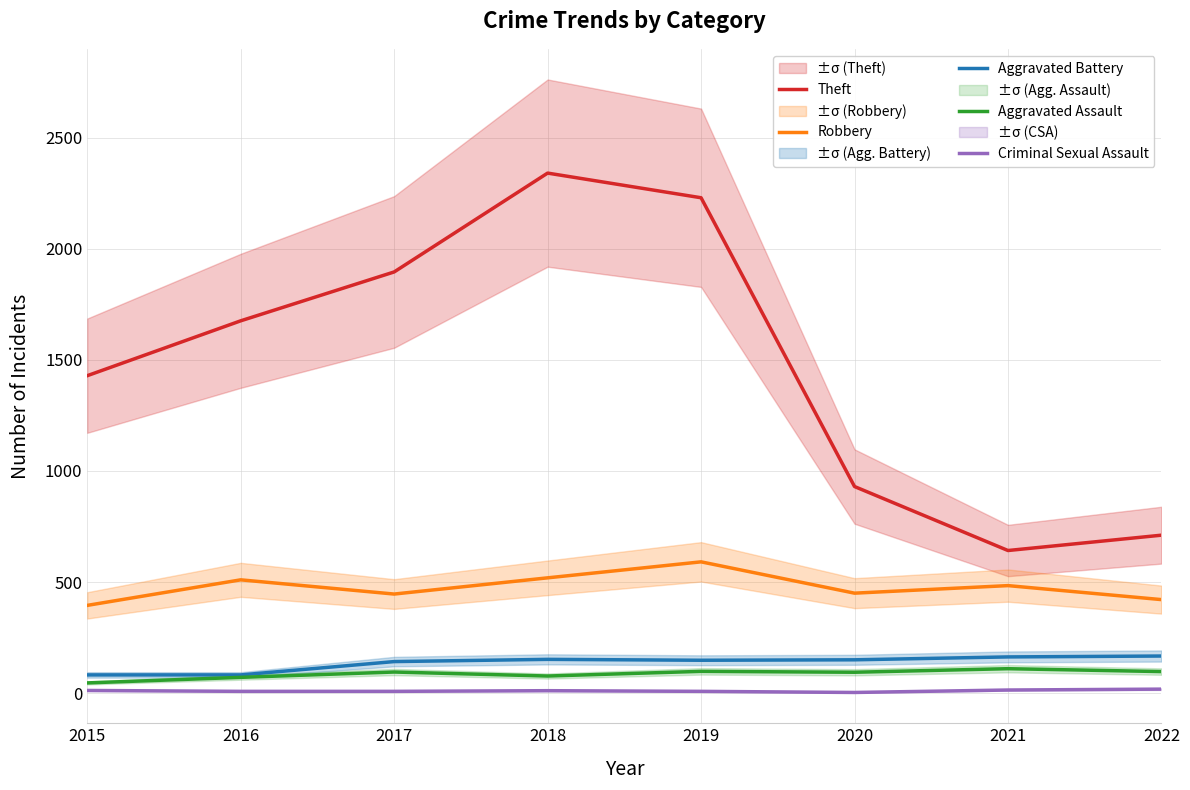

What is the total value across all series at 2017?

2587